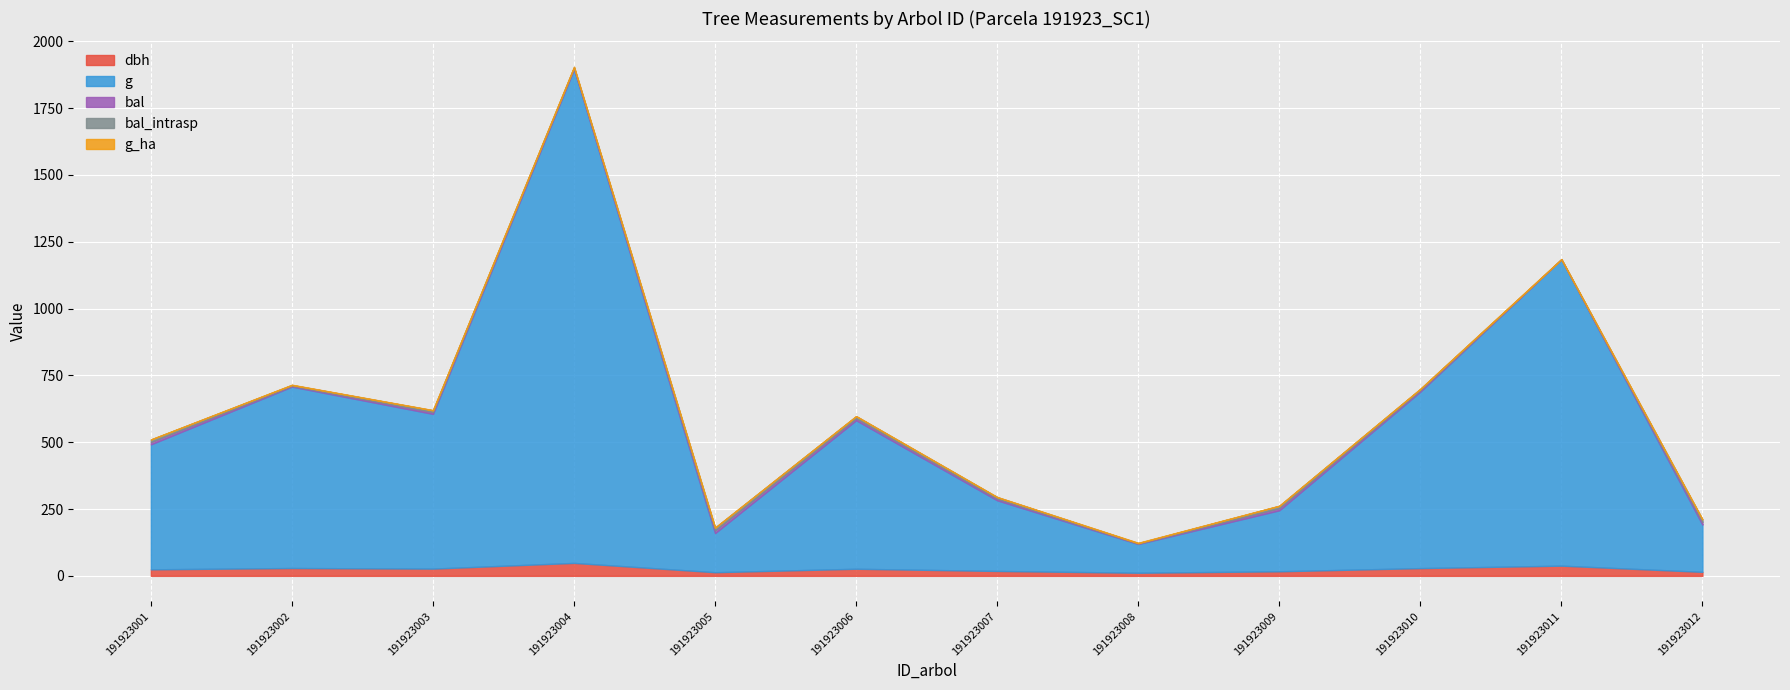

Reading left to right, transcribe all the data shown in this chart.

dbh: 24.4	29.4	27.1	48.5	13.7	26.6	18.4	11.7	17.1	29.0	38.2	15.0
g: 467.6	678.9	578.9	1847.5	146.3	555.7	264.5	107.5	228.3	660.5	1146.1	176.7
bal: 9.0	3.0	6.7	4.0	10.2	7.5	5.8	1.6	8.3	4.9	0.0	9.7
bal_intrasp: 9.0	3.0	6.7	4.0	10.2	7.5	5.8	1.6	8.3	4.9	0.0	9.7
g_ha: 0.7	1.0	0.8	0.9	0.5	0.8	0.8	1.4	0.7	0.9	1.6	0.6